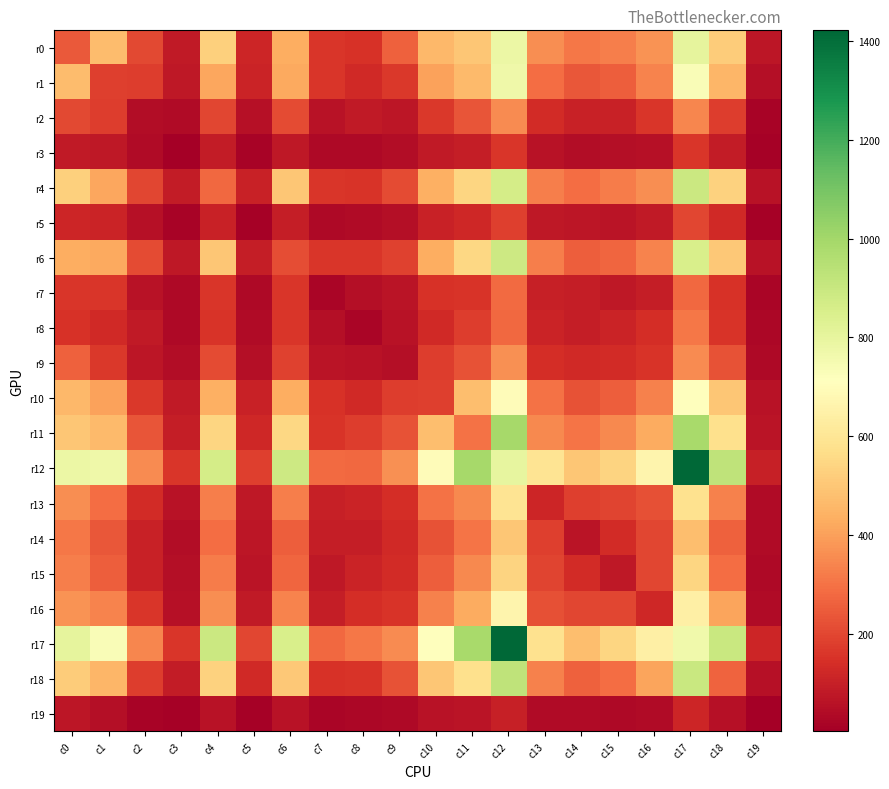

Which series has the widest spread of values?

r12